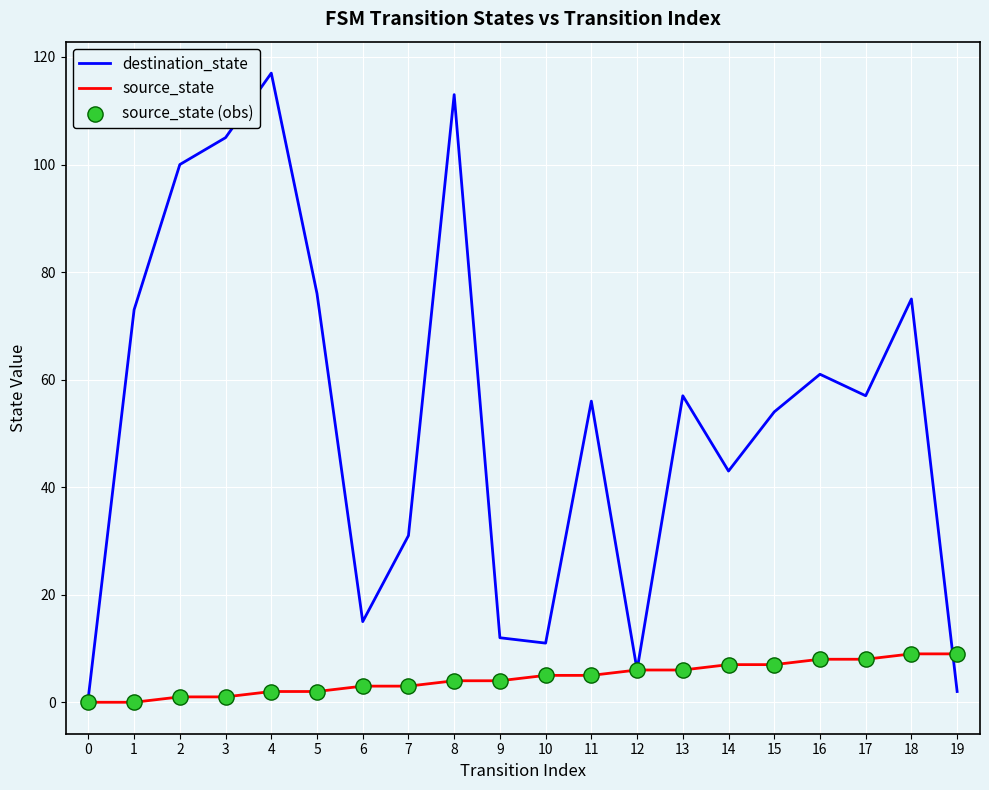

Which series has the widest spread of values?

destination_state